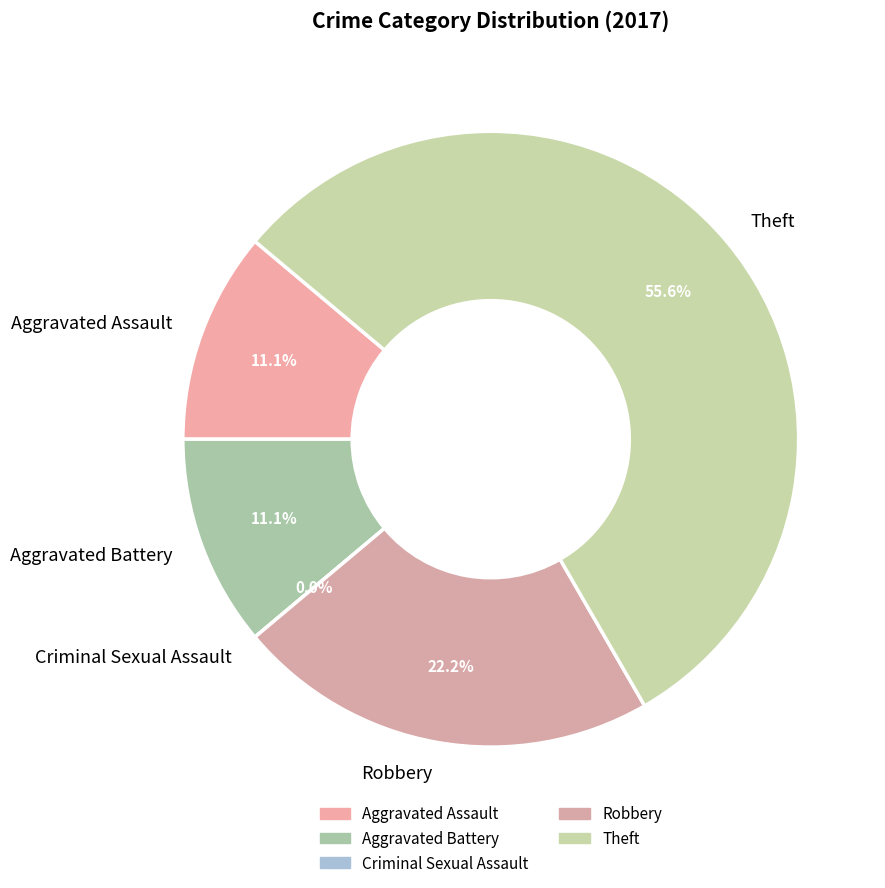

Rank the categories by value from lowest to highest.

Criminal Sexual Assault, Aggravated Assault, Aggravated Battery, Robbery, Theft